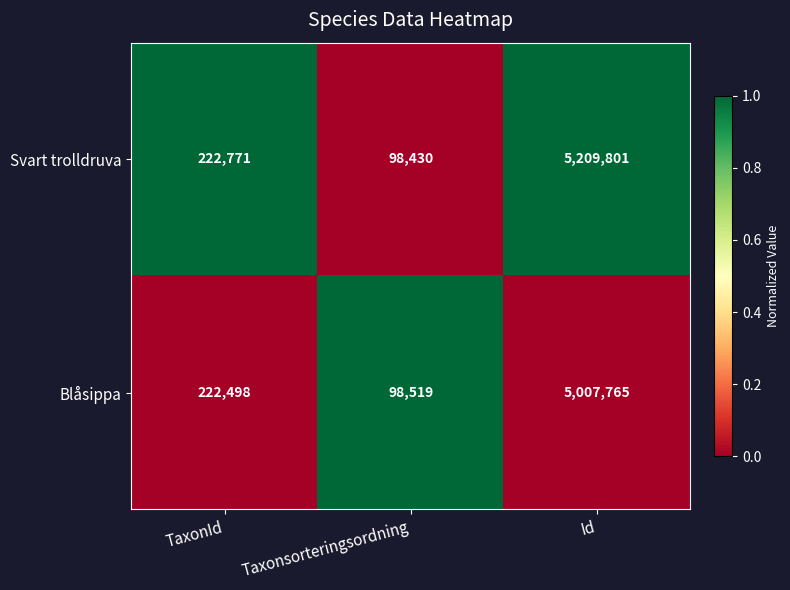

What is the sum of the Blåsippa values at Id and TaxonId?

5230263